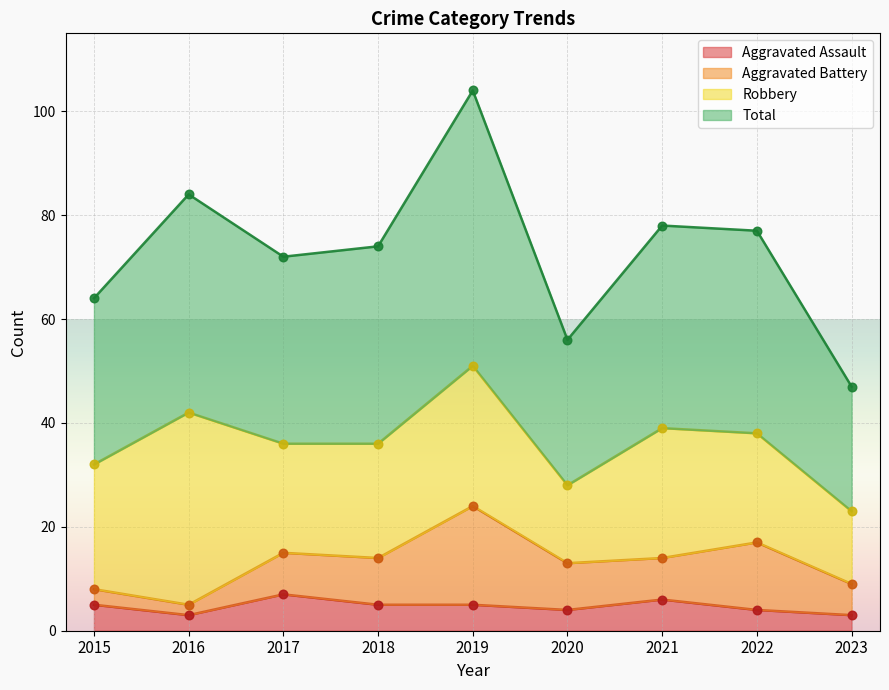

At how many categories does at least one series exceed 50?

8